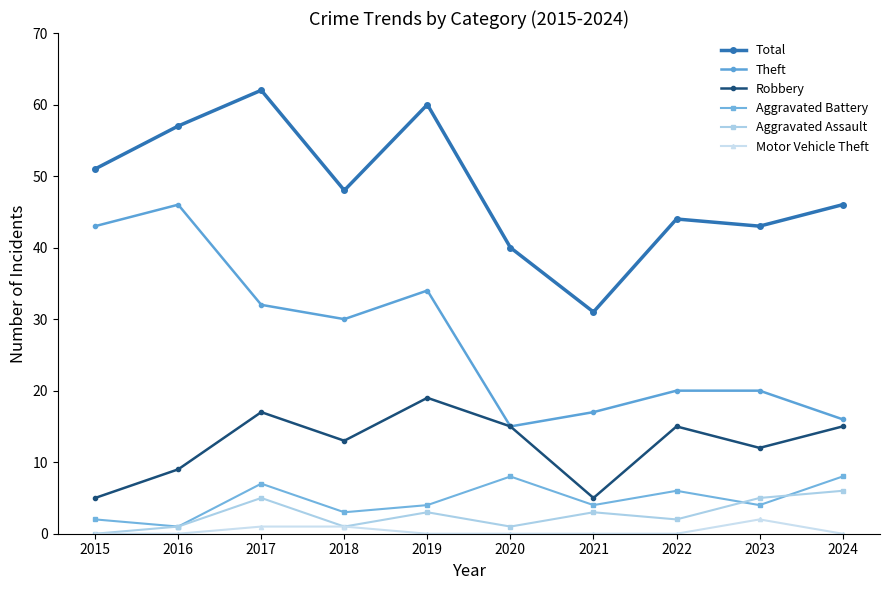

In Robbery, how many points are lower than both neighbors (excluding endpoints)?

3